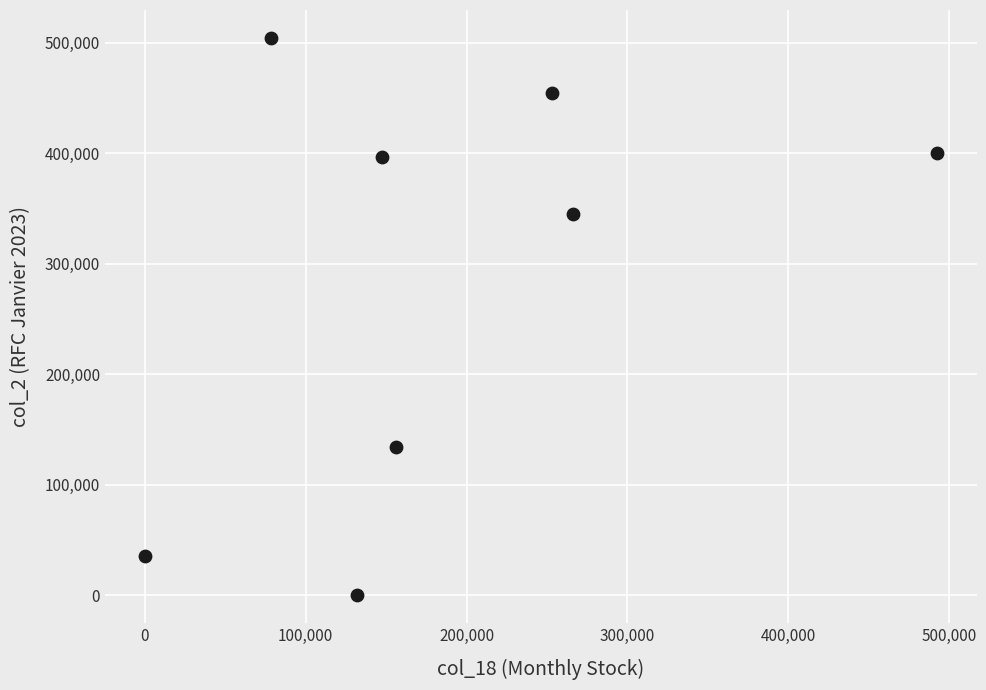

What is the average Y value?

283886